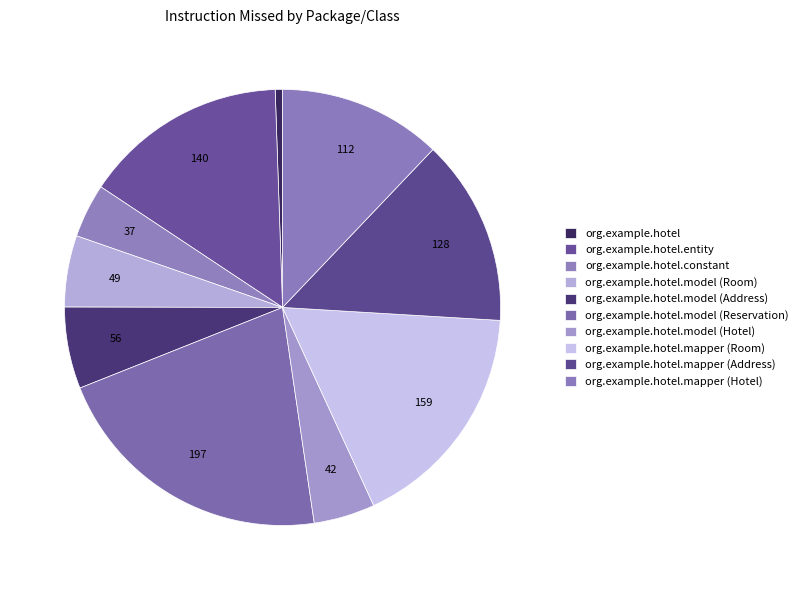

Count the number of slices in the pie.

10